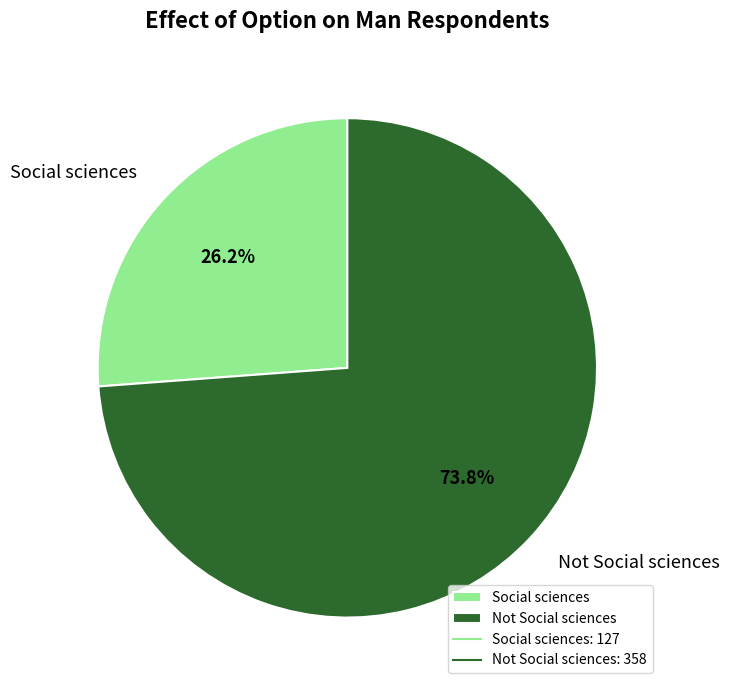

How many segments does this pie chart have?

2